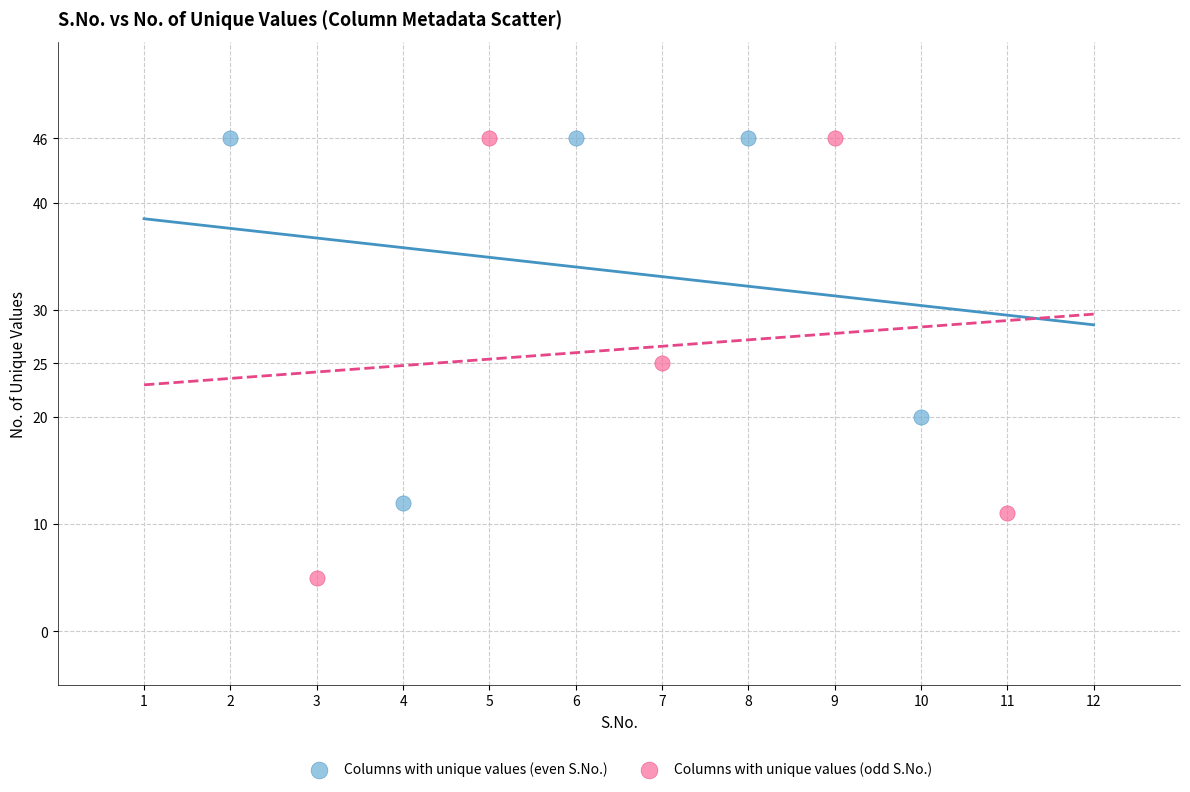

Which series contains the lowest Y value?

Columns with unique values (odd S.No.)